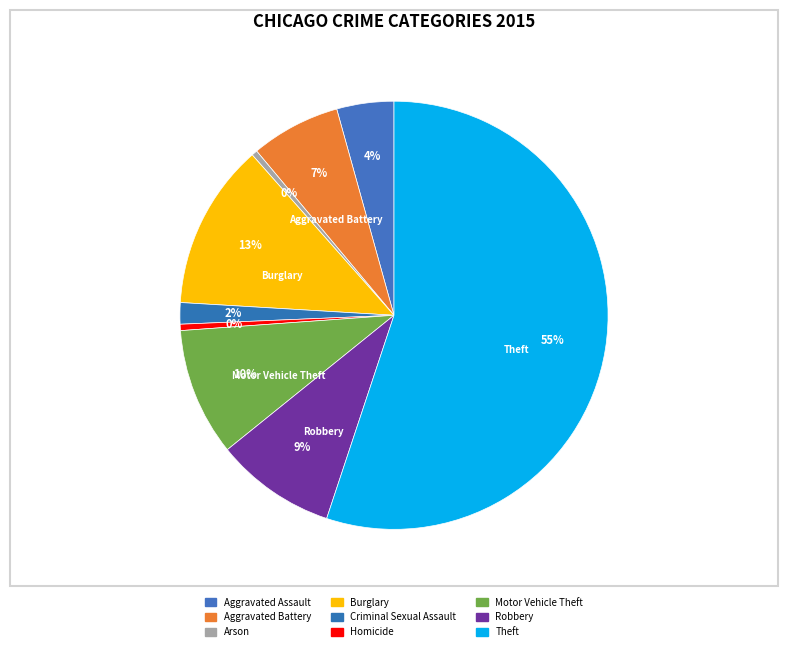

How many slices are in this pie chart?

9